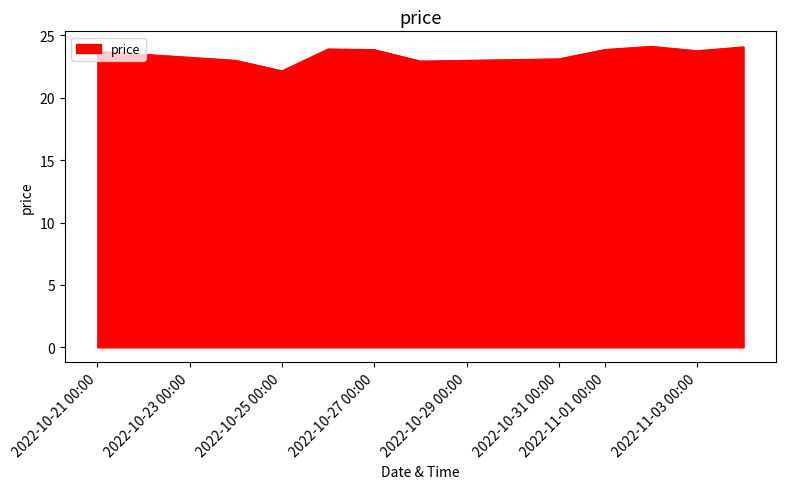

What is the difference between the maximum and minimum values?

2.0